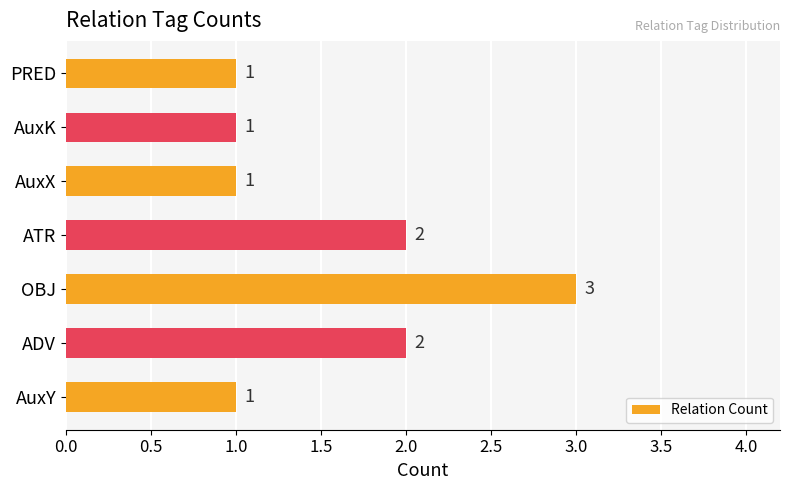

What is the difference between the maximum and minimum values?

2